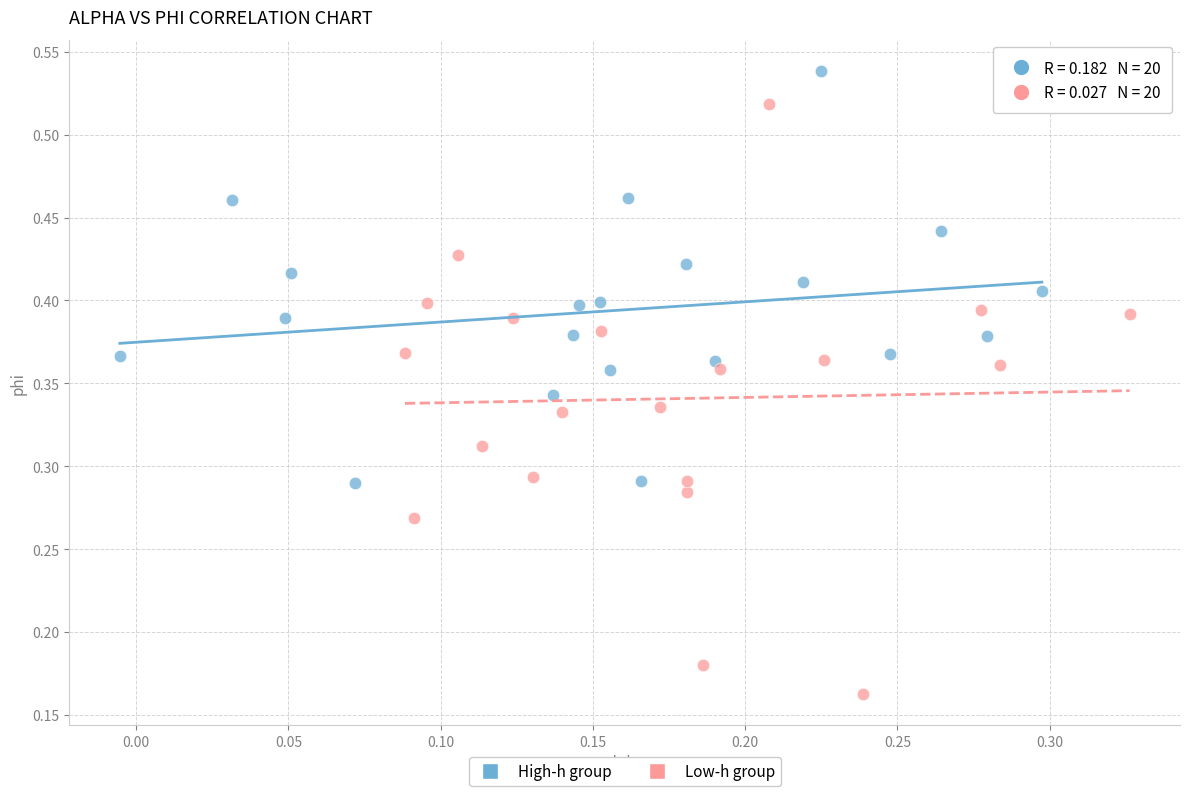

Which series has the largest Y range (max minus min)?

Low-h group